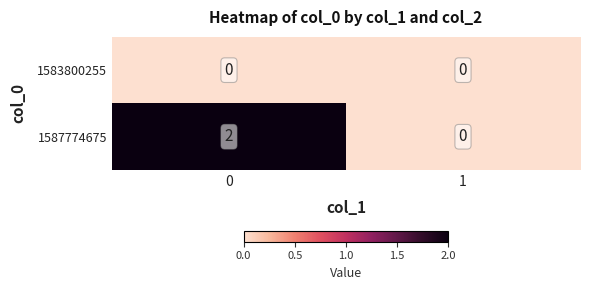

List the labels in order of 1587774675 value, smallest first.

1, 0